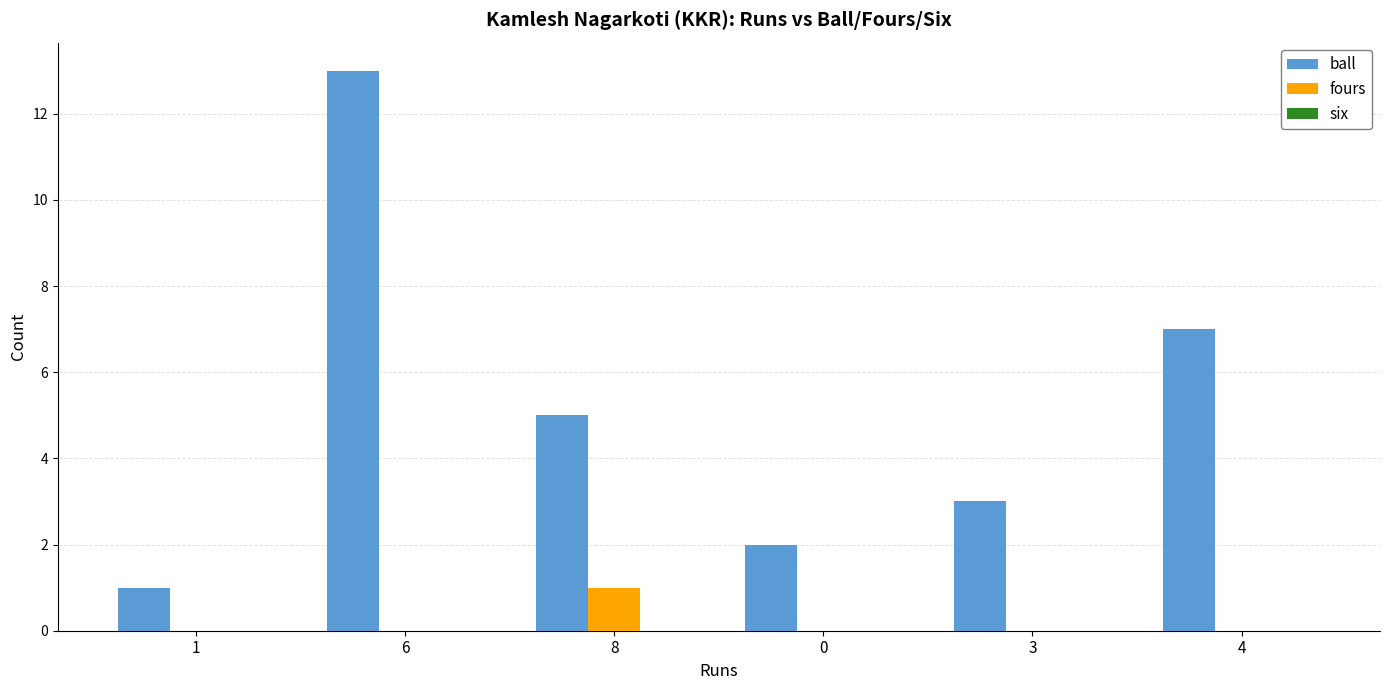

The fours series shows 0 at 4. True or false?

True